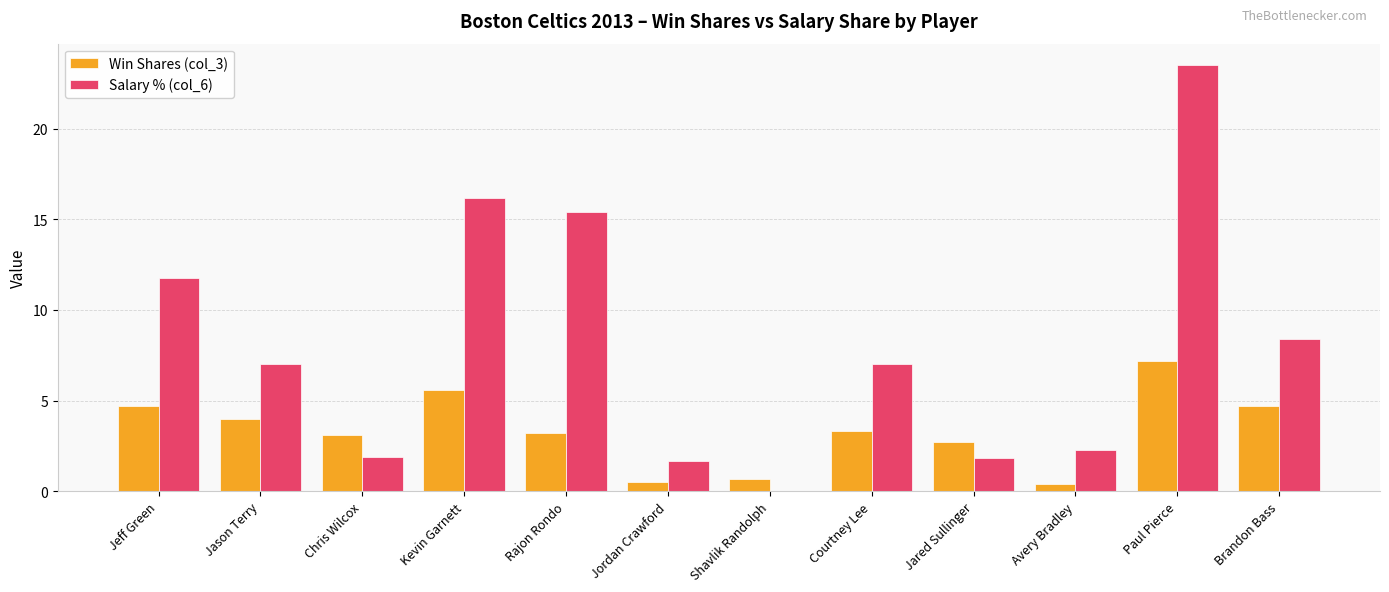

What are all the series names shown in the legend?

Win Shares (col_3), Salary % (col_6)